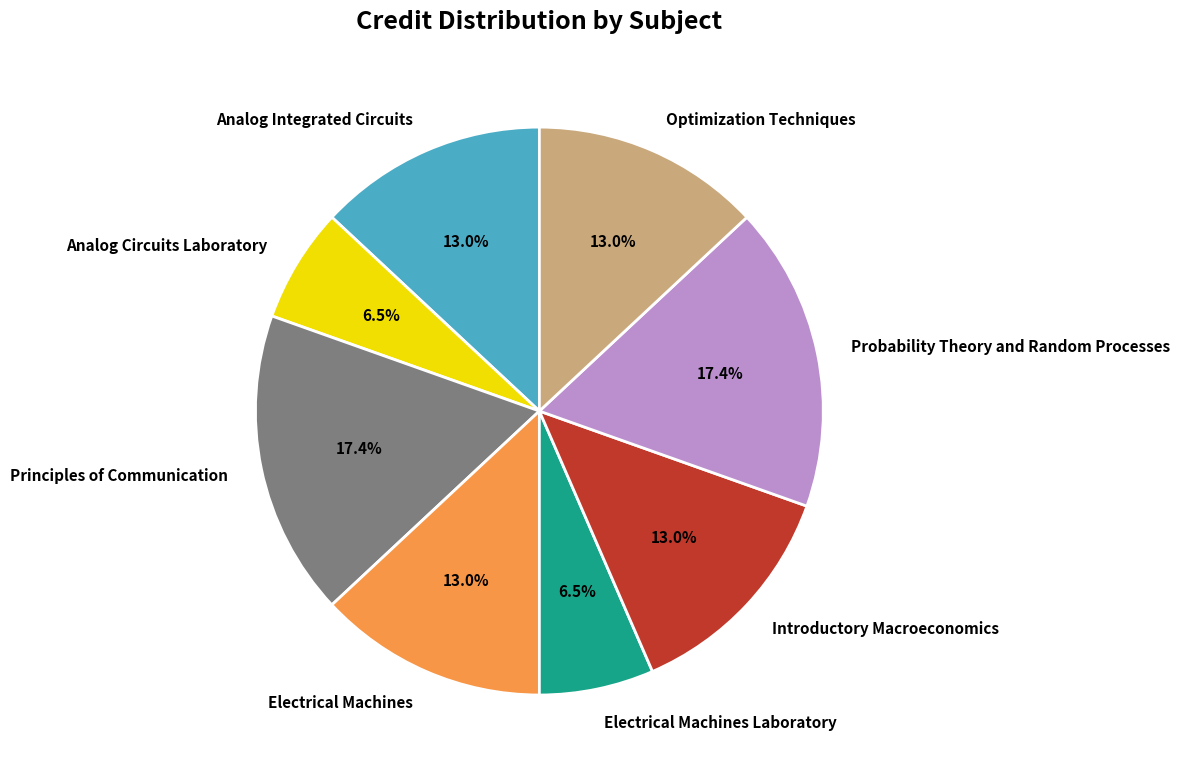

Does Analog Circuits Laboratory account for over 50% of the chart?

No